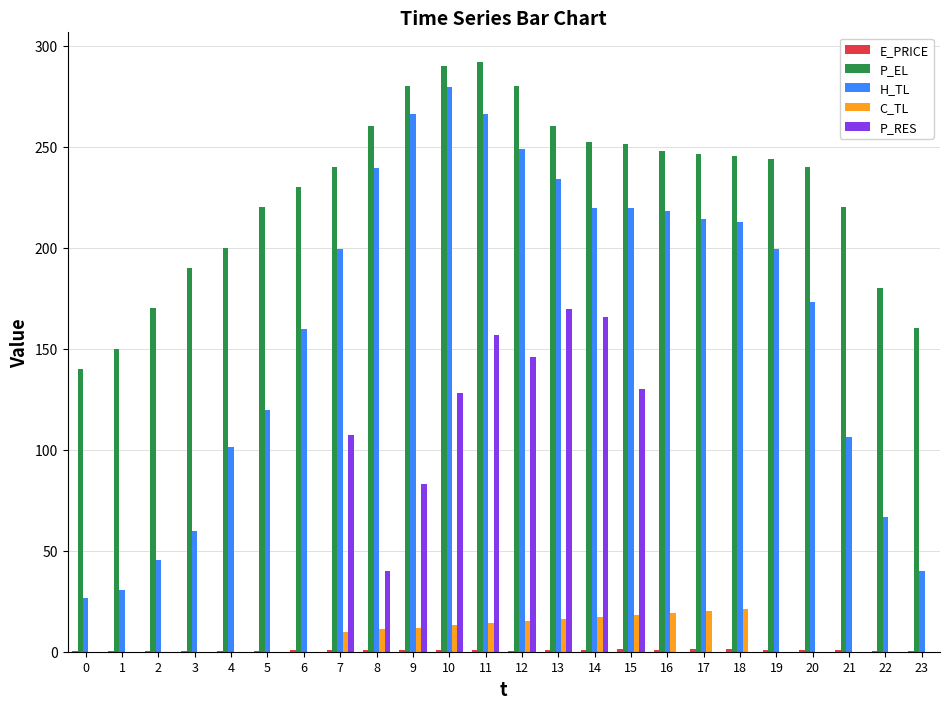

What is the highest value of the P_EL series?

292.0